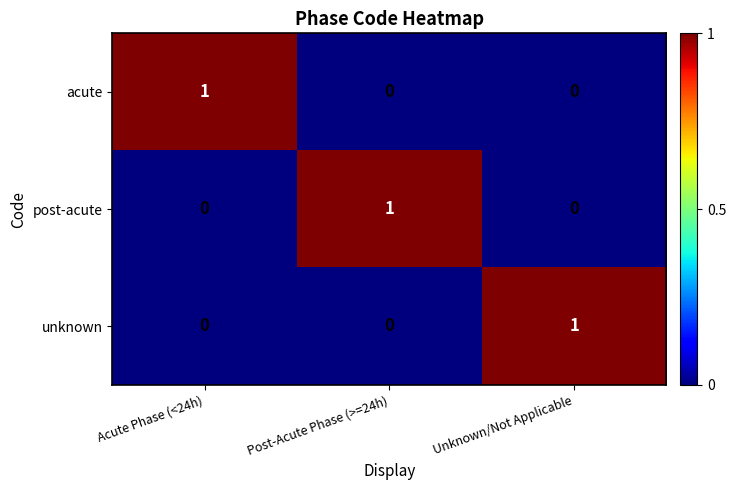

How many values in the post-acute series exceed 0?

1